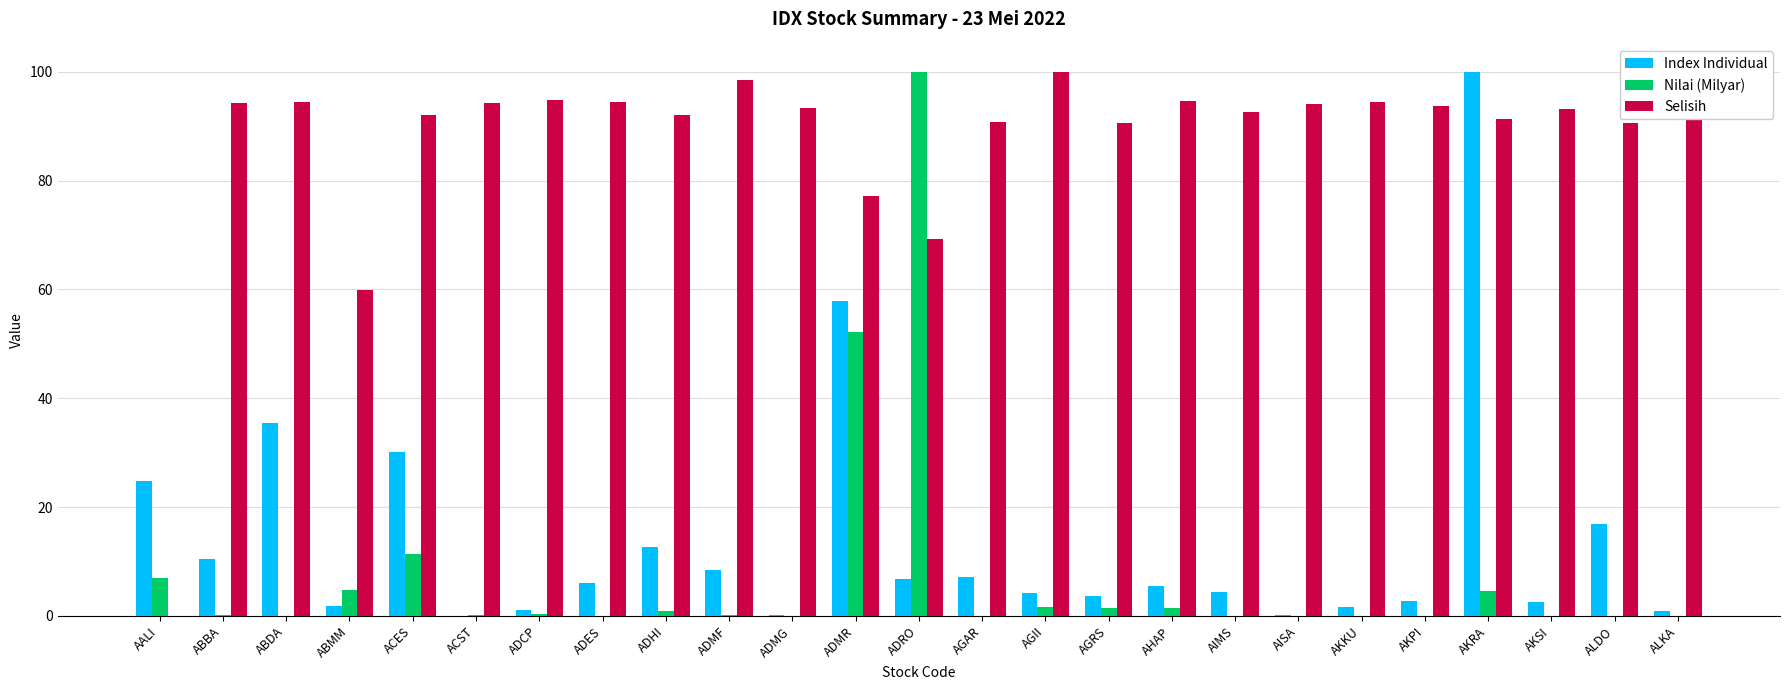

Is it true that Selisih equals 90.6 at AGRS?

True